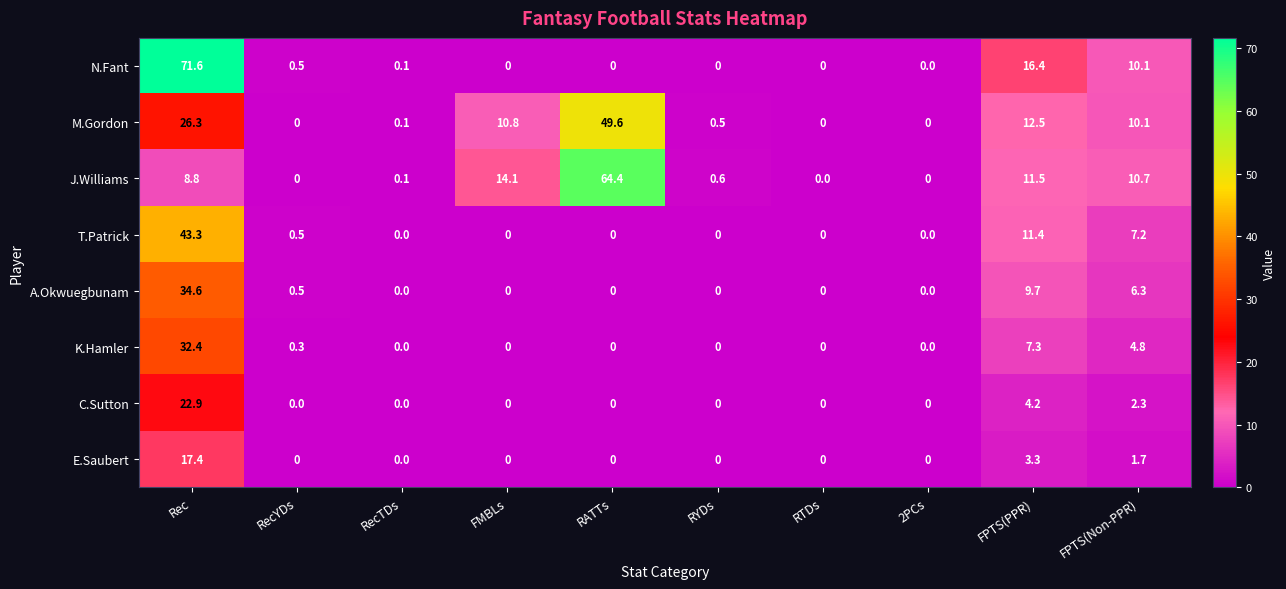

Is it true that C.Sutton equals 6.8 at FPTS(PPR)?

False